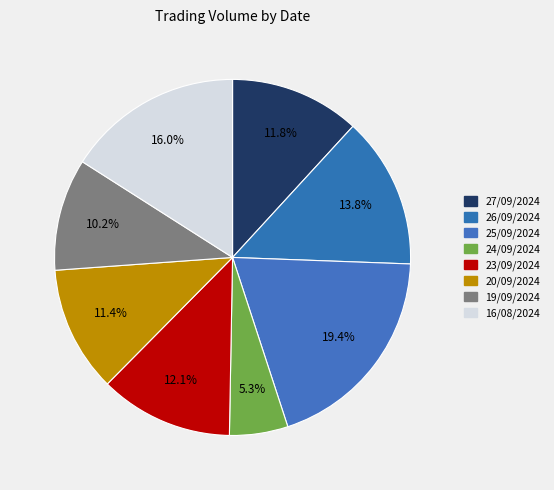

Is 16/08/2024 the majority of the pie?

No